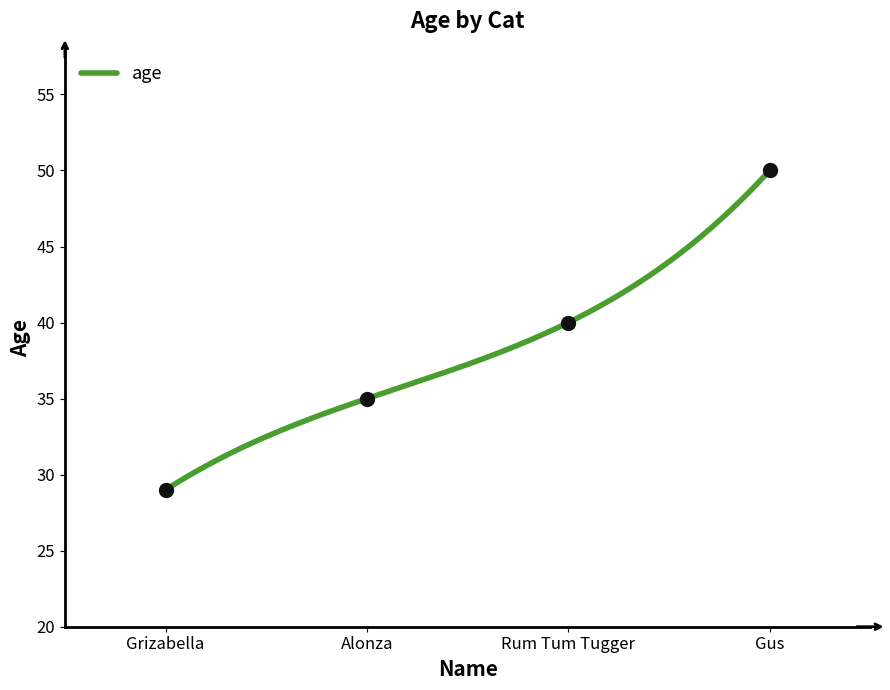

At which label is the value closest to 39?

Rum Tum Tugger